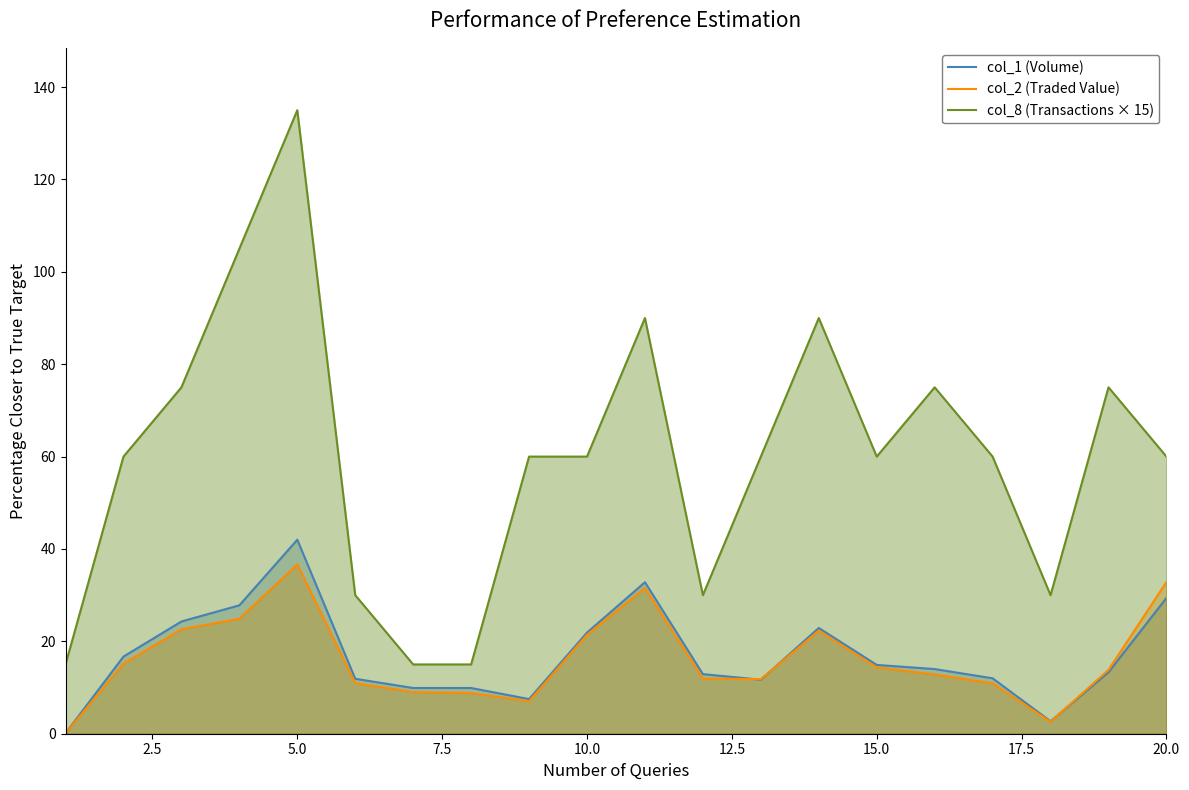

True or false: col_1 (Volume) has more than 1 points higher than both neighbors.

True